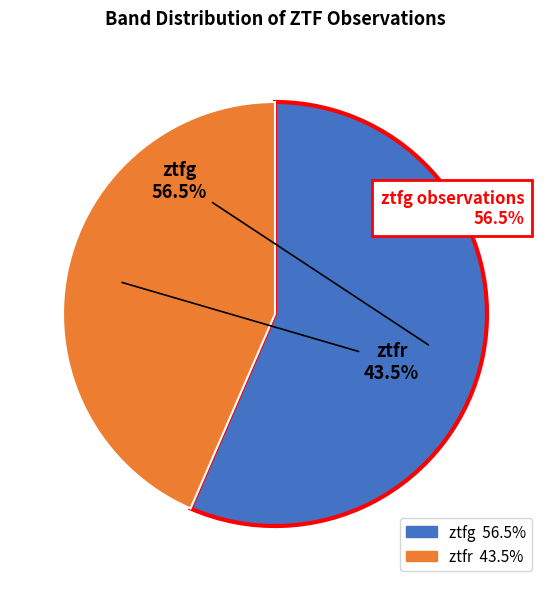

Is ztfr the majority of the pie?

No